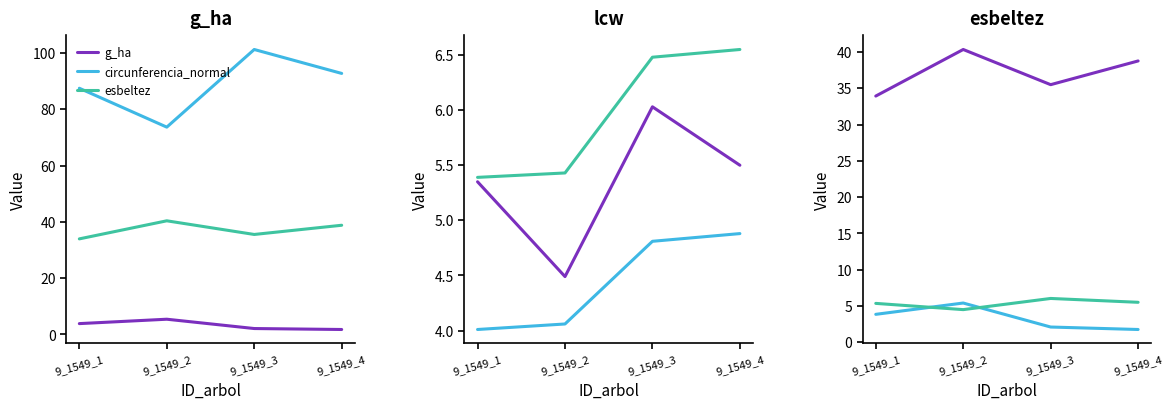

Which category has the highest value in the hcb series?

9_1549_4